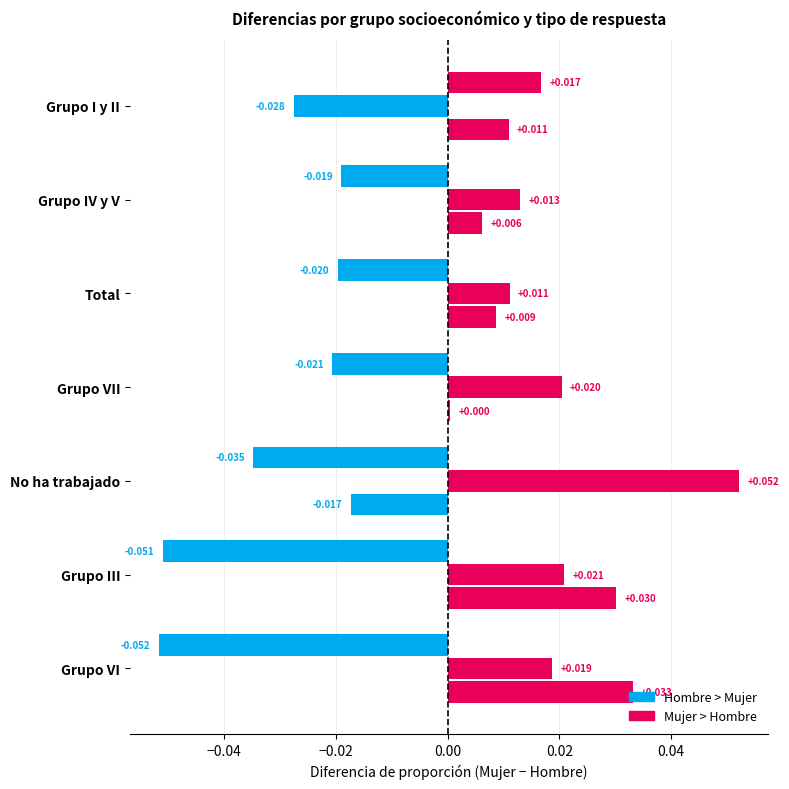

What is the greatest value displayed?

0.1